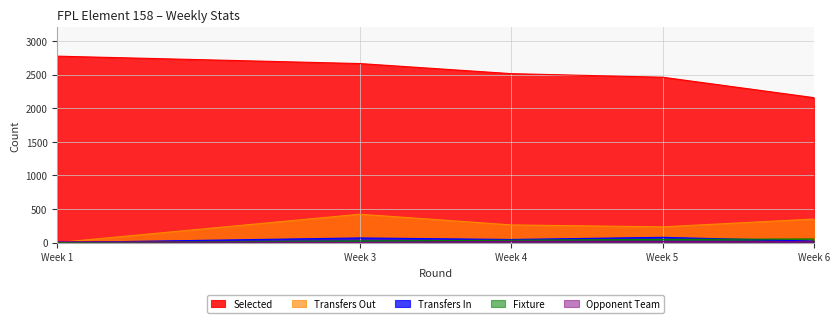

Reading left to right, list all the values displayed in this chart.

selected: 2773	2663	2513	2460	2156
transfers_in: 0	69	46	78	22
transfers_out: 0	422	263	234	350
fixture: 1	25	34	47	54
opponent_team: 13	2	18	16	14